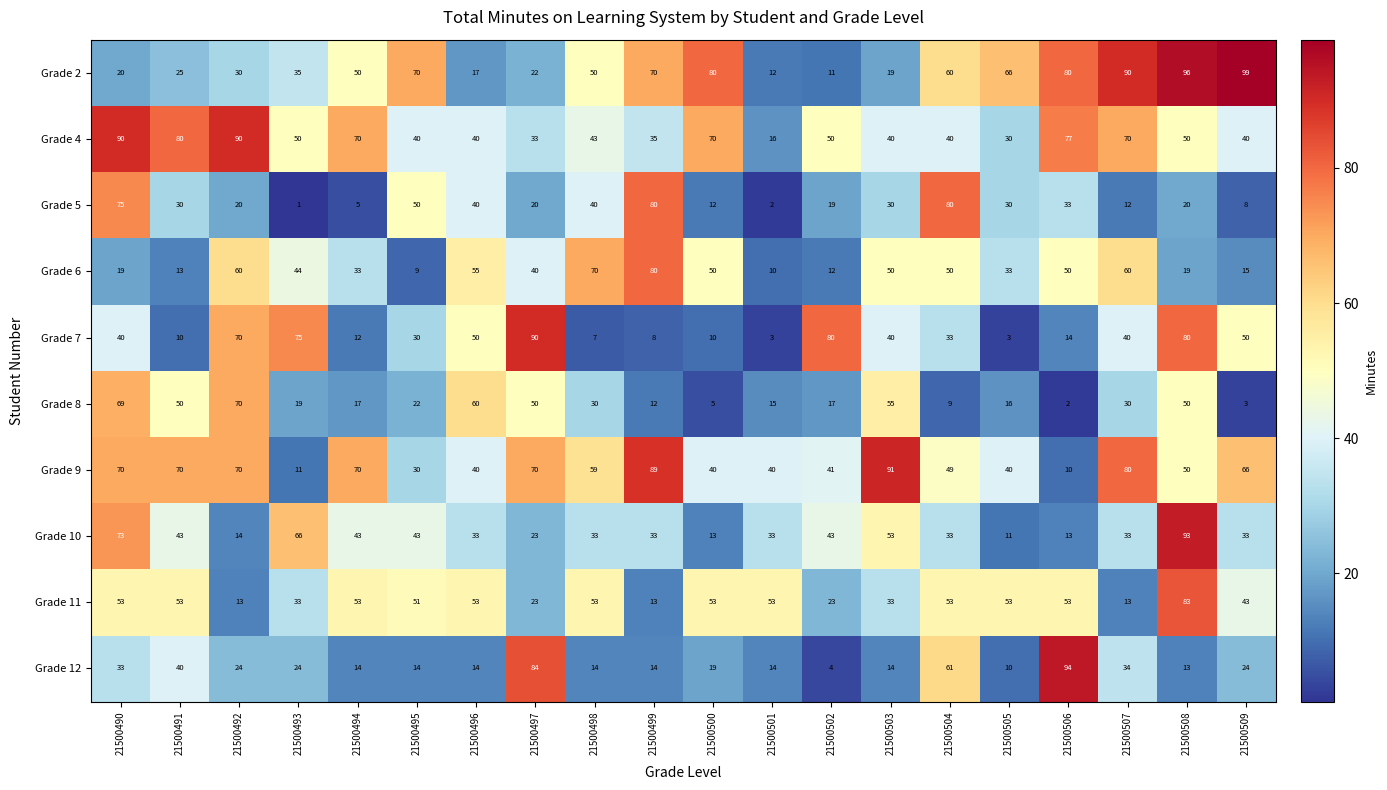

Which series changed the most between 21500490 and 21500508?

Grade 2